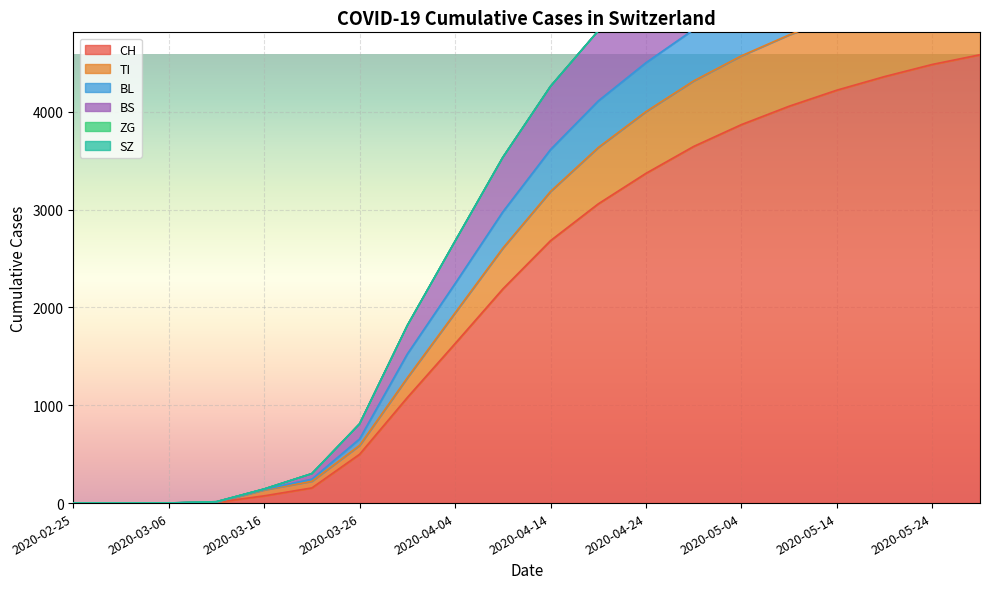

What is the sum of all BS values?

67849